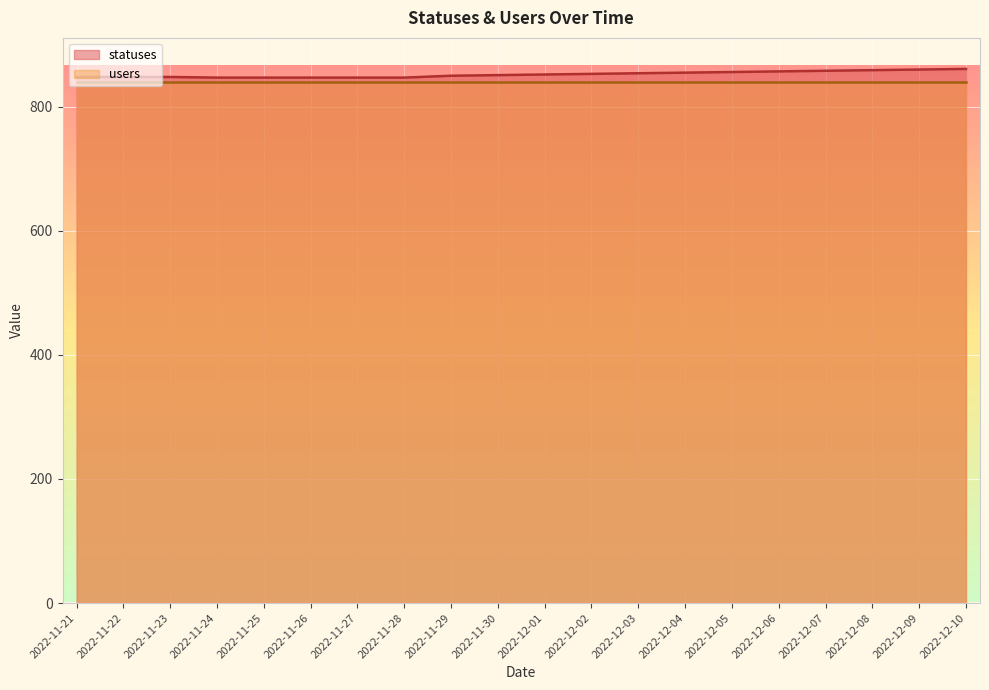

Is it true that the value at 2022-12-08 is 859?

True